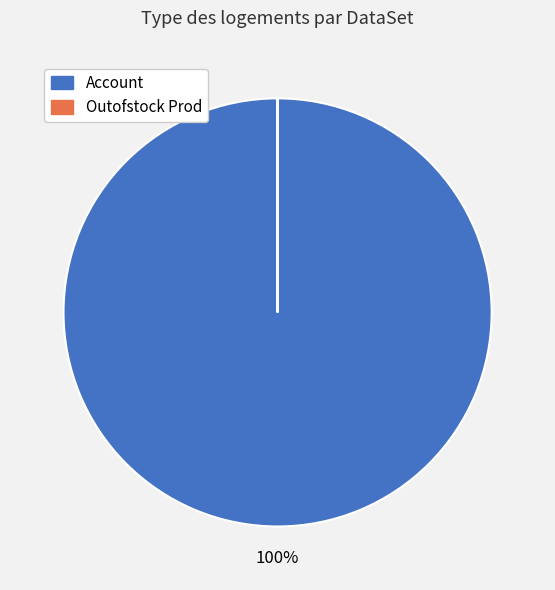

To the nearest percent, what is the average slice percentage?

50%